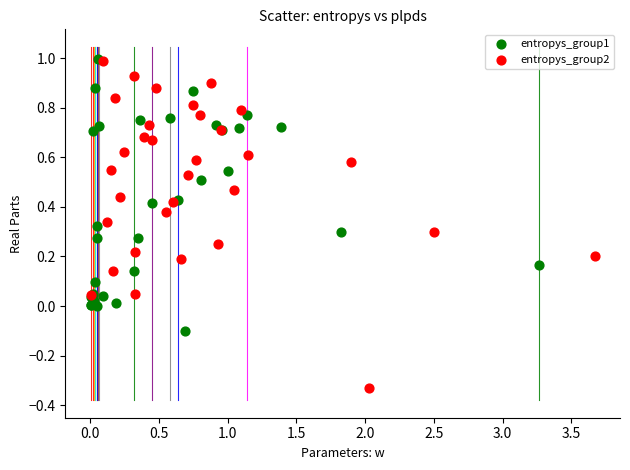

Which series has the largest Y range (max minus min)?

entropys_group2